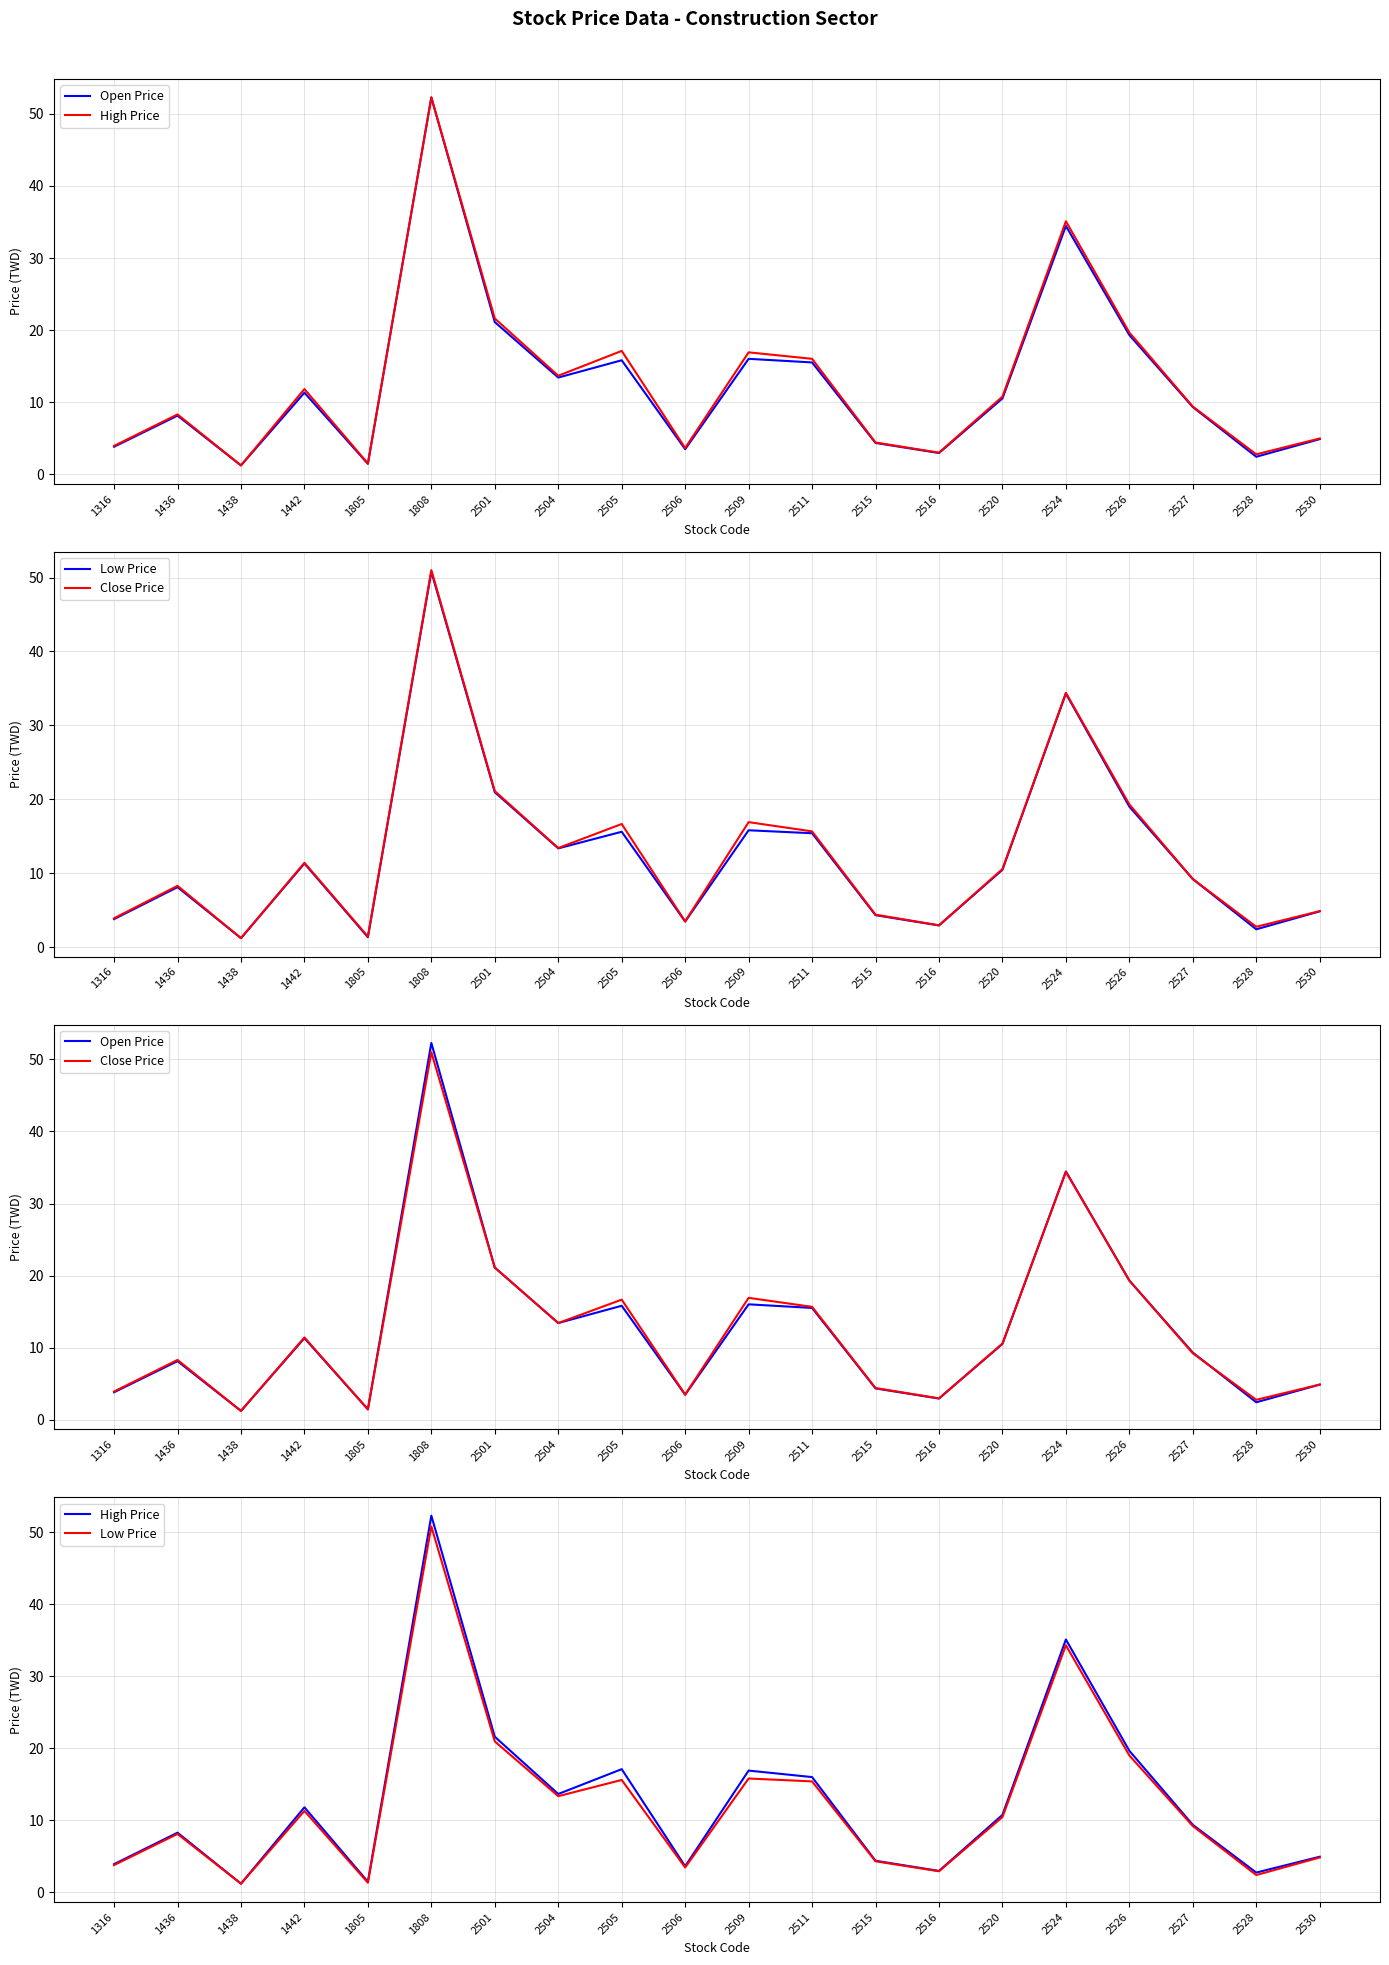

What is the average value of the Close Price series?

12.6